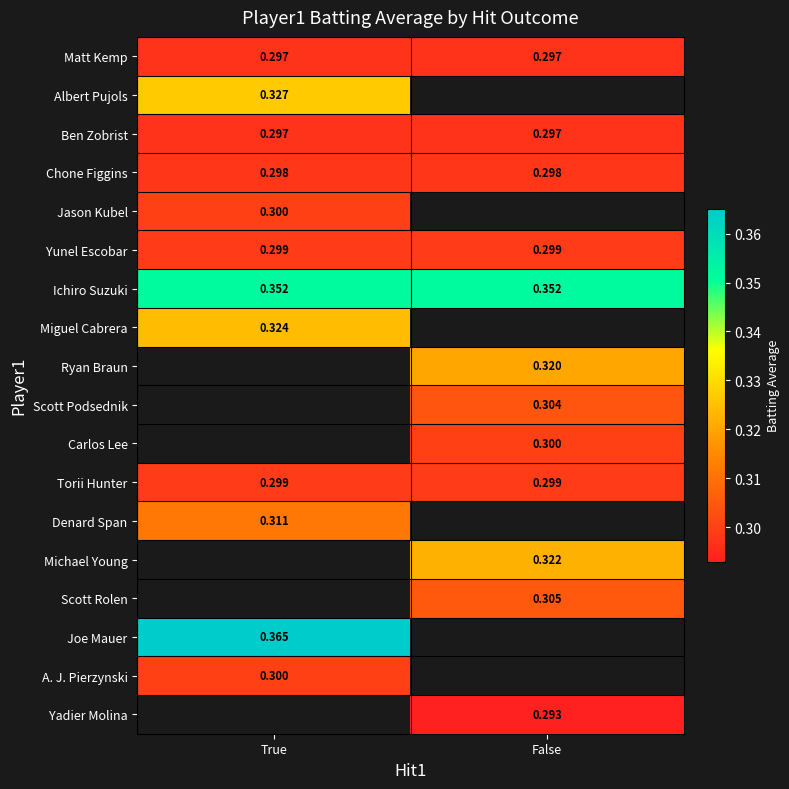

How many series are shown in this chart?

18